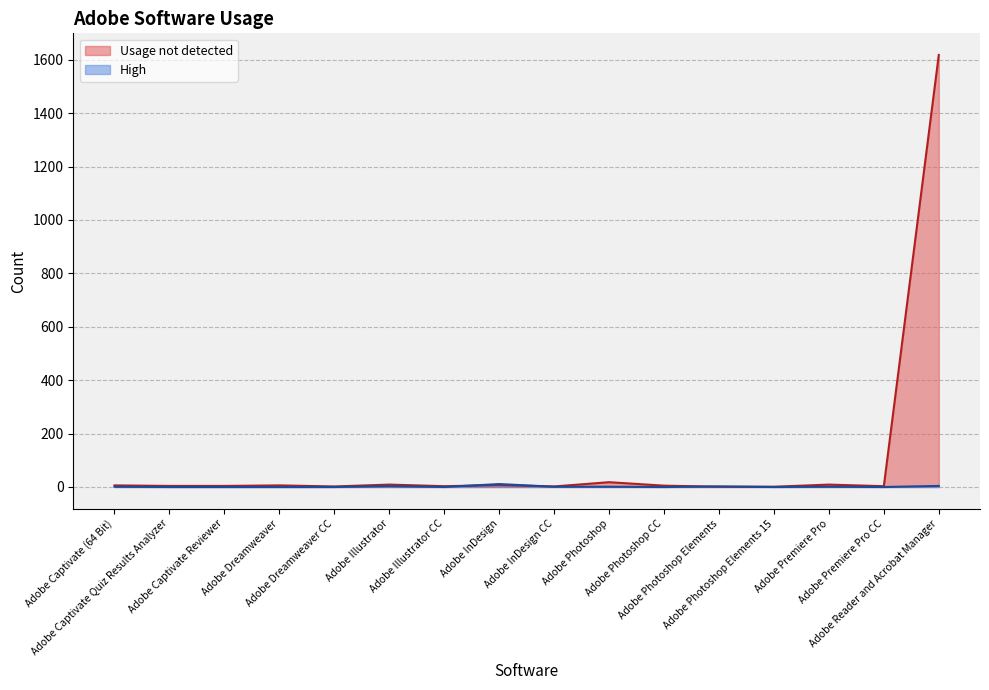

Rank the series by their average value, from highest to lowest.

Usage not detected, High